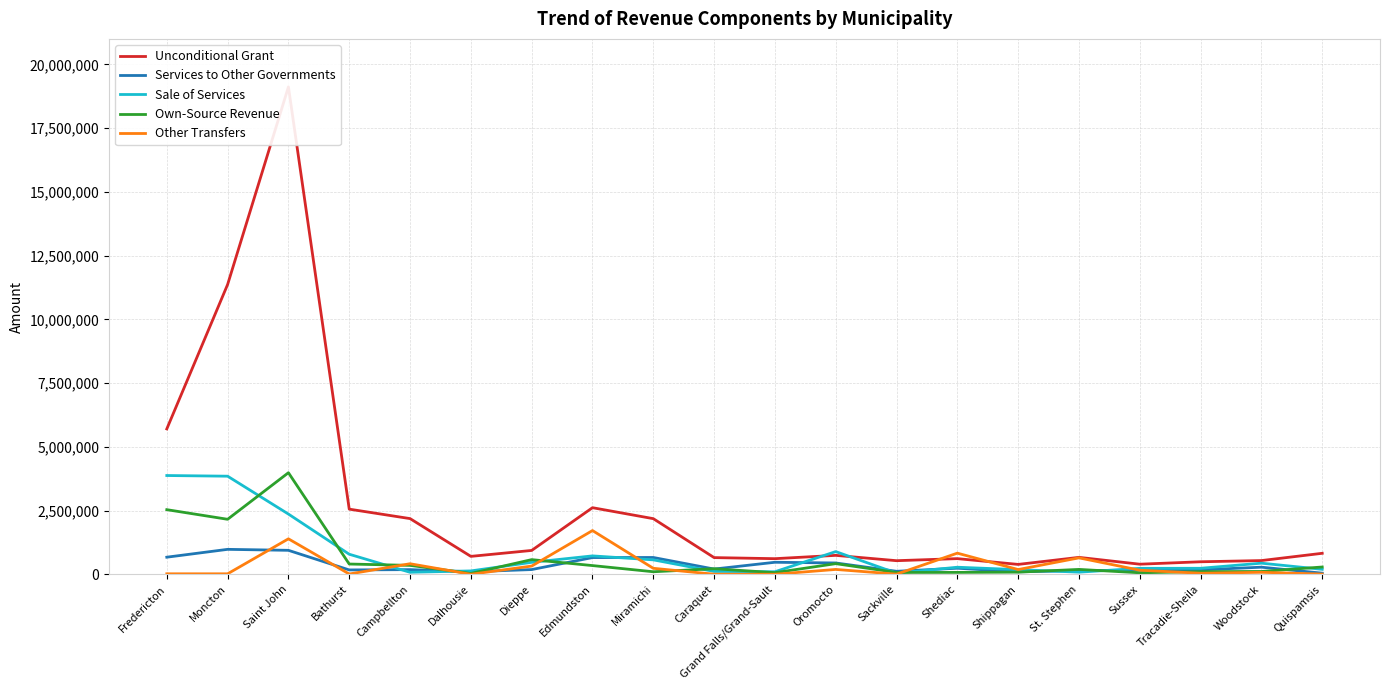

What position from the left is St. Stephen?

16